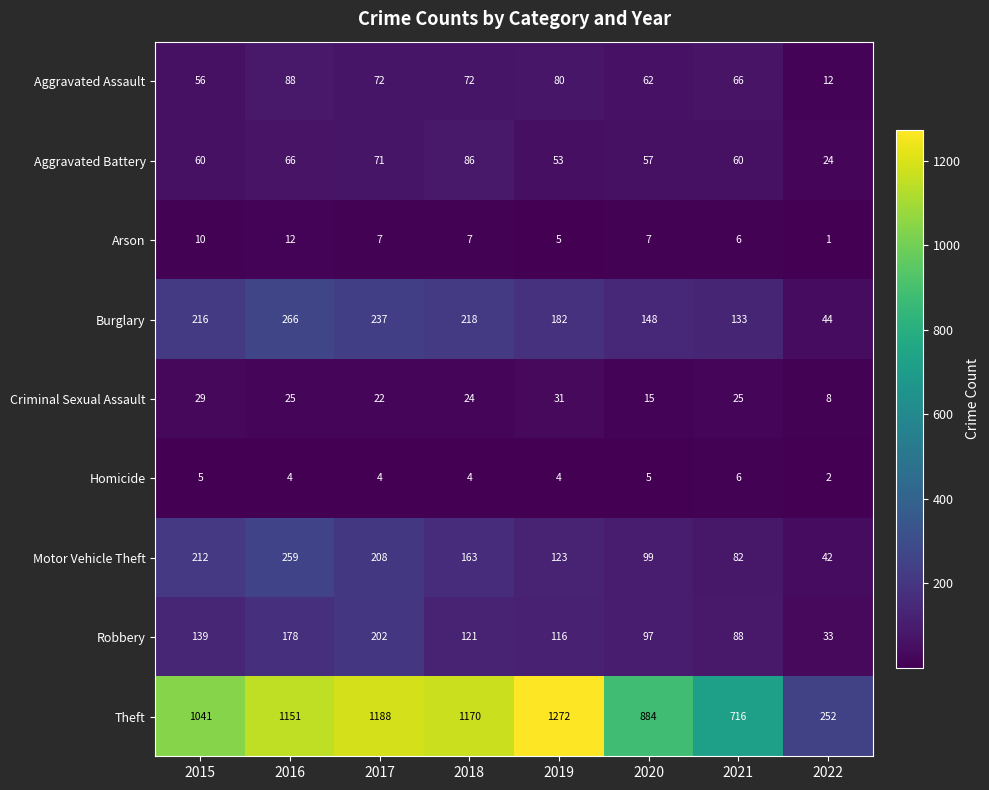

The Robbery series shows 202 at 2017. True or false?

True